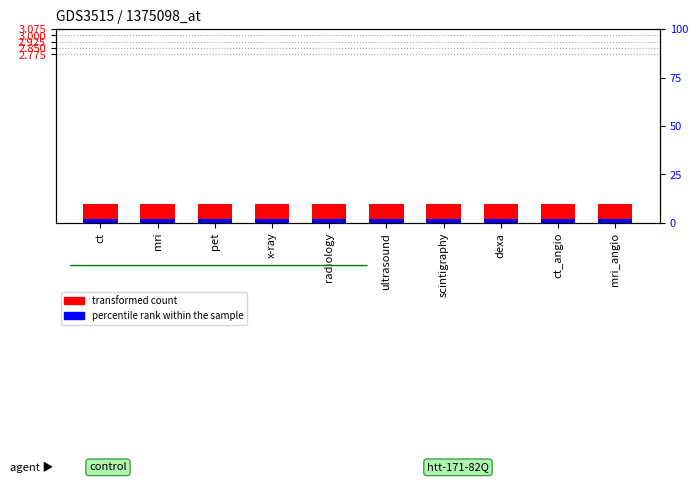

Reading right to left, transcribe all the data shown in this chart.

Level (count): mri_angio=1.0	ct_angio=1.0	dexa=1.0	scintigraphy=1.0	ultrasound=1.0	radiology=1.0	x-ray=1.0	pet=1.0	mri=1.0	ct=1.0
percentile rank within the sample: mri_angio=0.1	ct_angio=0.1	dexa=0.1	scintigraphy=0.1	ultrasound=0.1	radiology=0.1	x-ray=0.1	pet=0.1	mri=0.1	ct=0.1